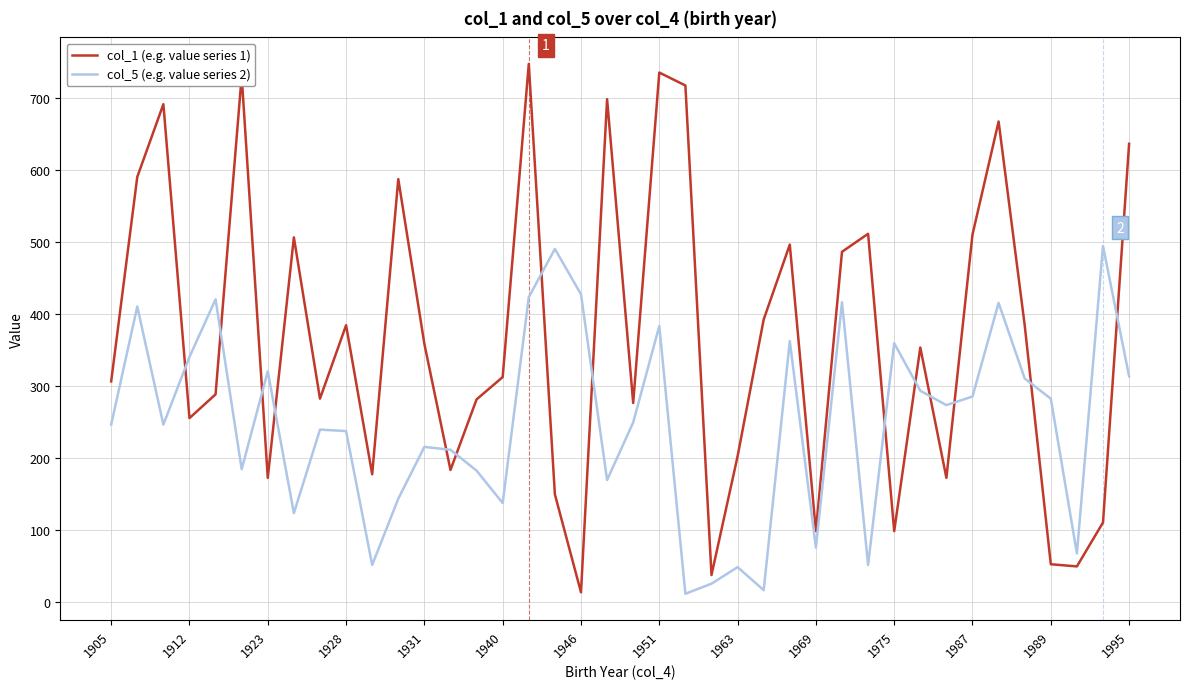

What is the difference between the maximum and minimum values in the col_1 (e.g. value series 1) series?

734